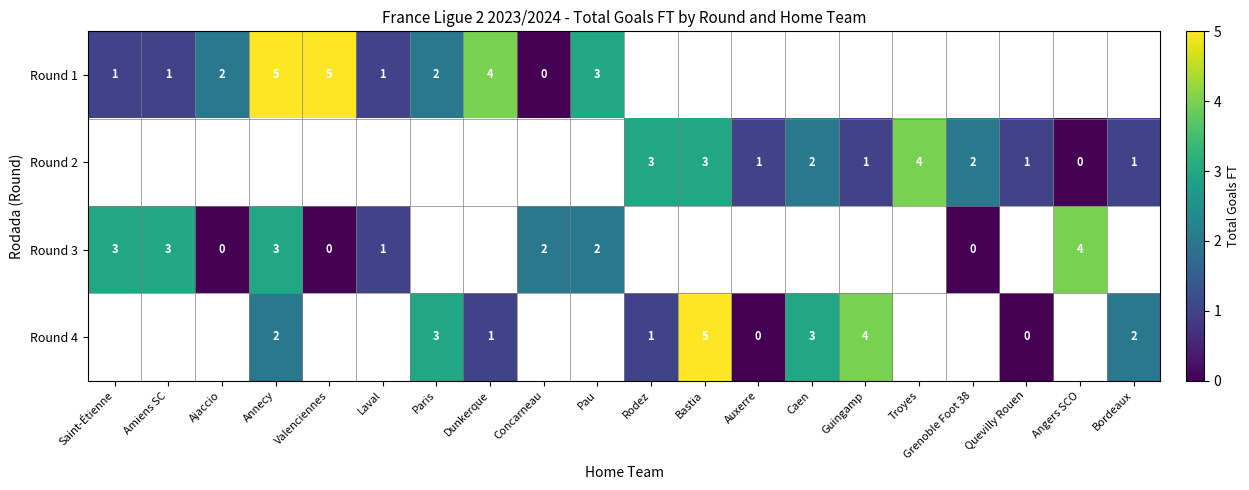

Count the number of data series in this chart.

4